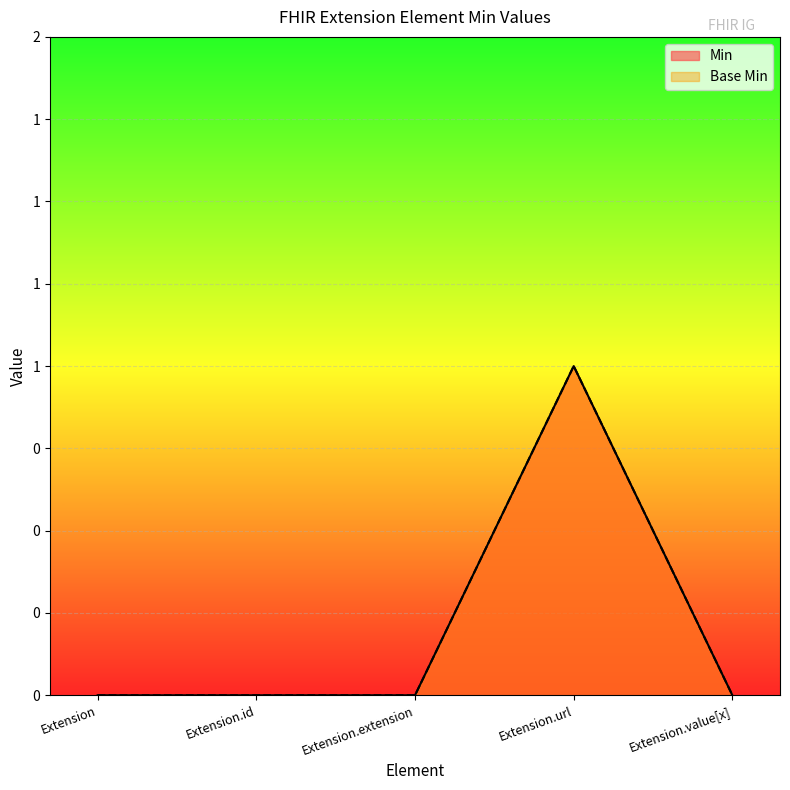

Reading left to right, list all the values displayed in this chart.

Min: 0	0	0	1	0
Base Min: 0	0	0	1	0